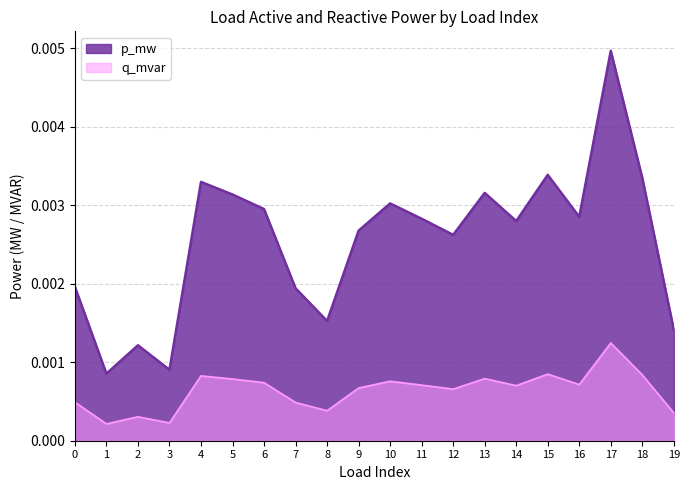

Which category has the lowest value in the p_mw series?

1